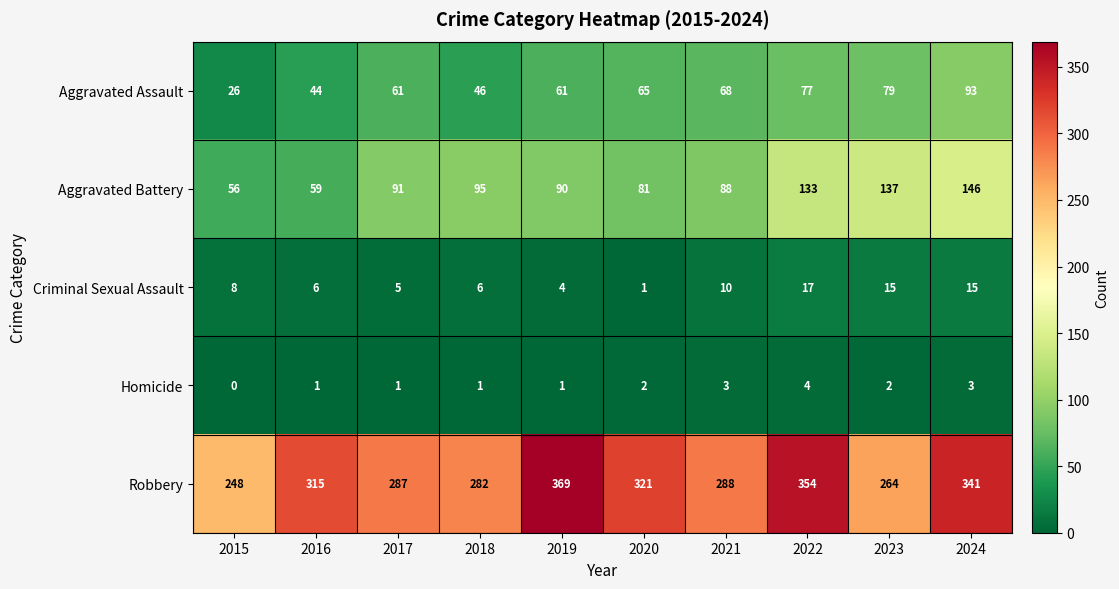

True or false: Homicide has a value of 1 at 2023.

False